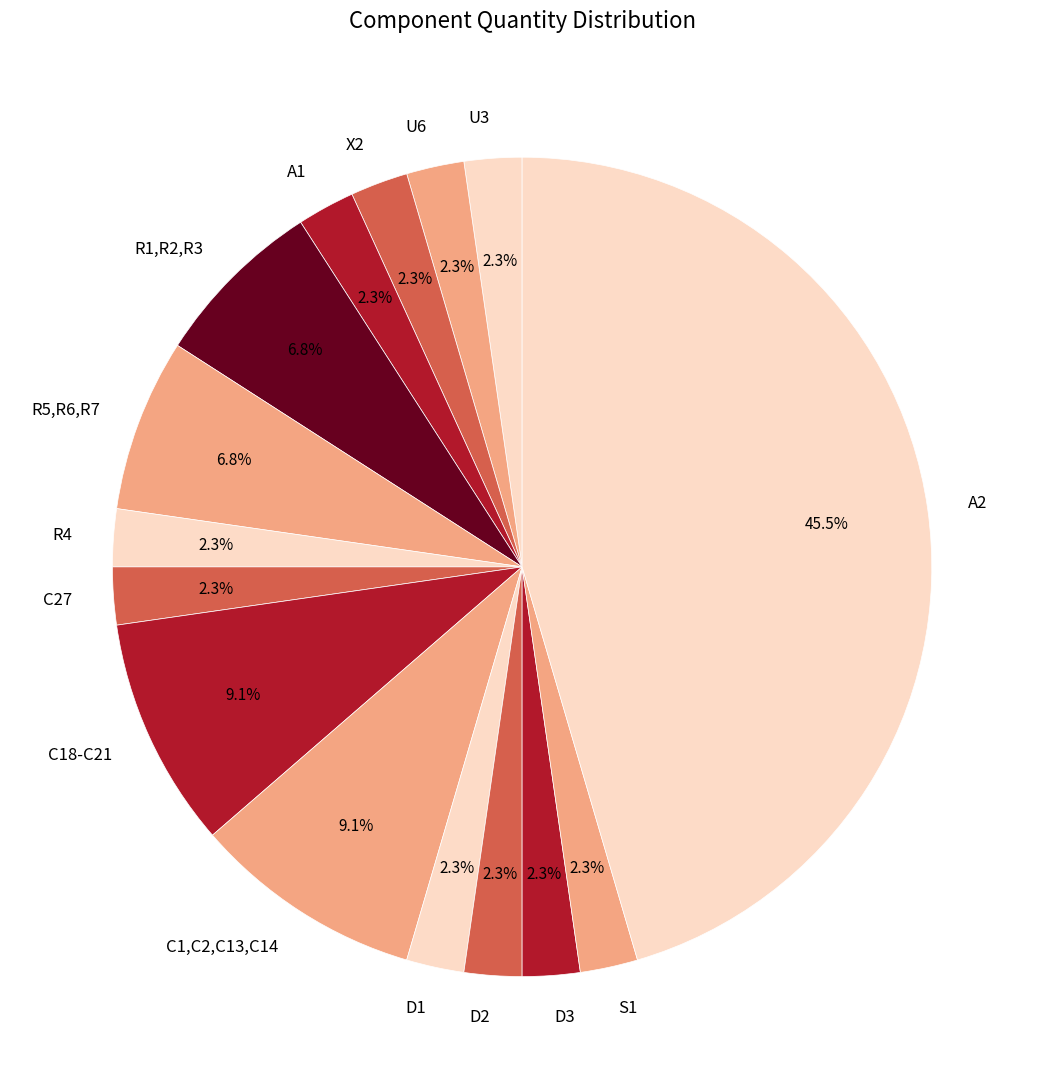

To the nearest percent, what is the difference between the largest and smallest slice percentages?

43%